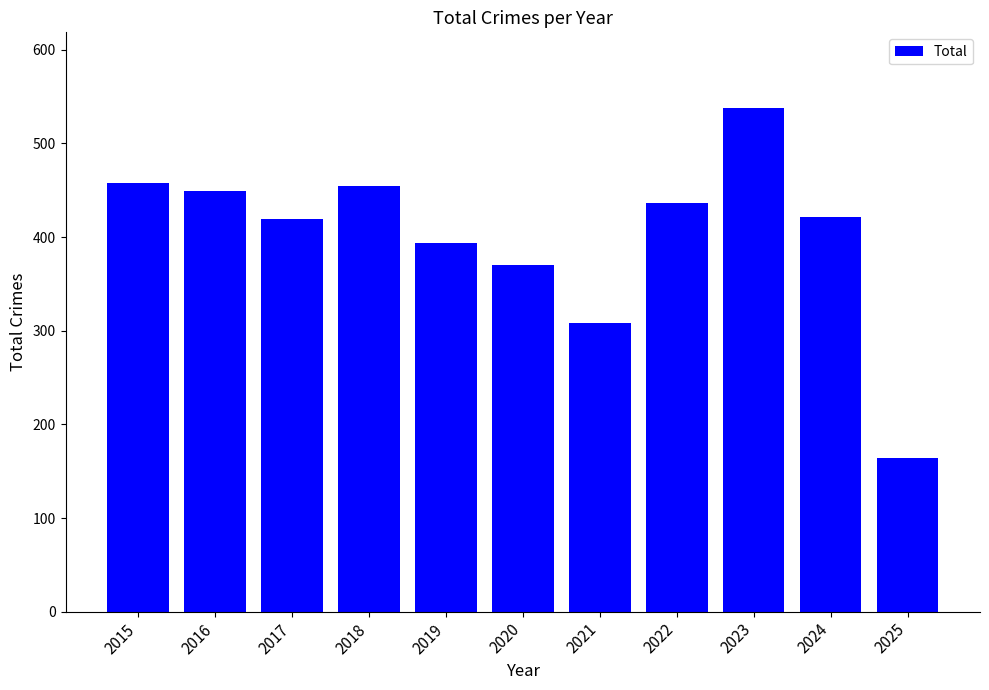

What is the difference between the values at 2018 and 2021?

147